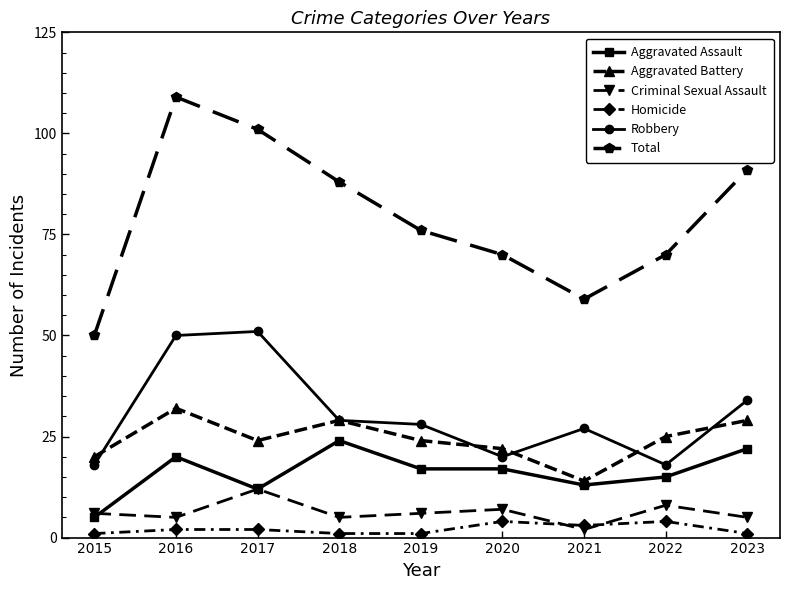

Read the Robbery value at 2023.

34